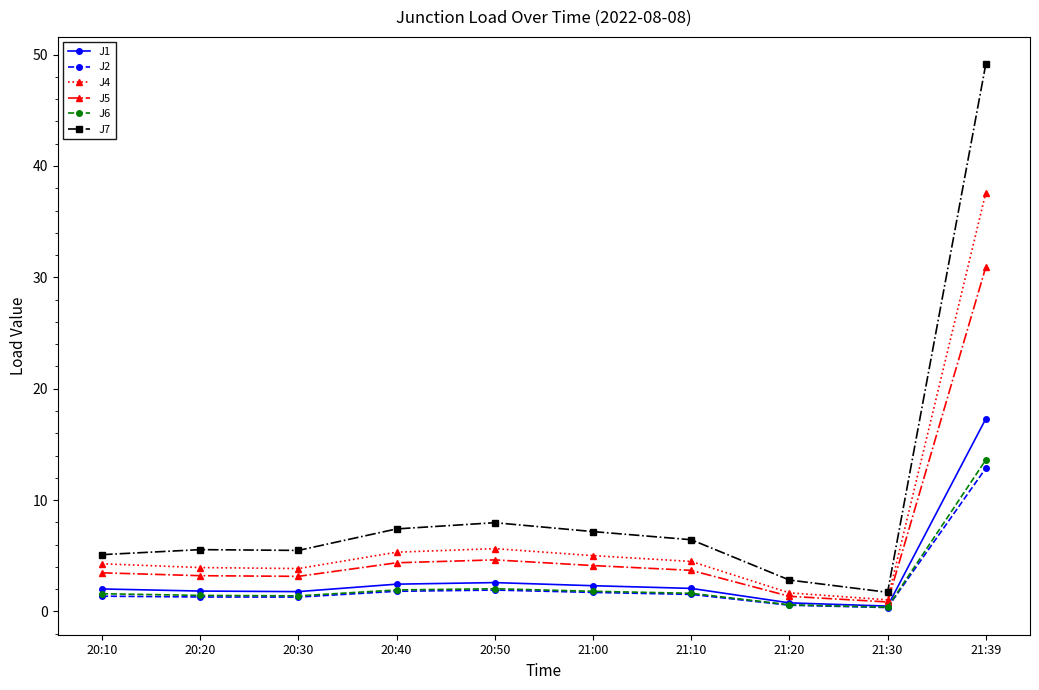

Does the chart have visible grid lines?

No